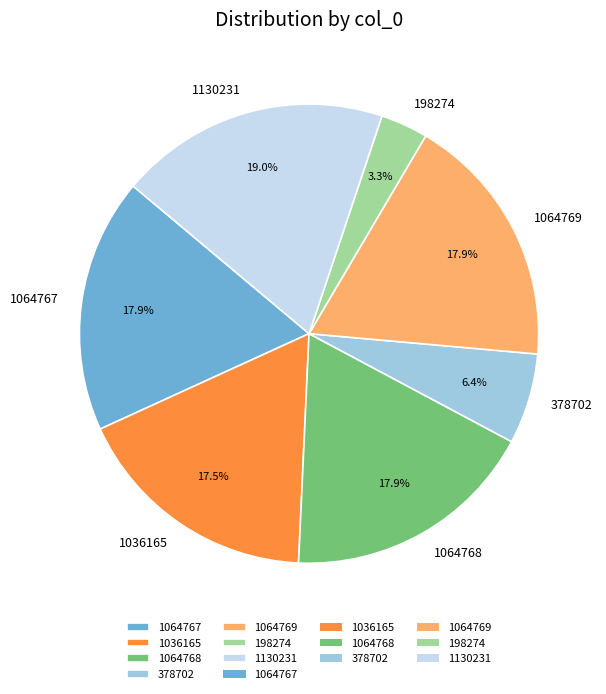

What percentage is NOT represented by 1130231?

81.0%